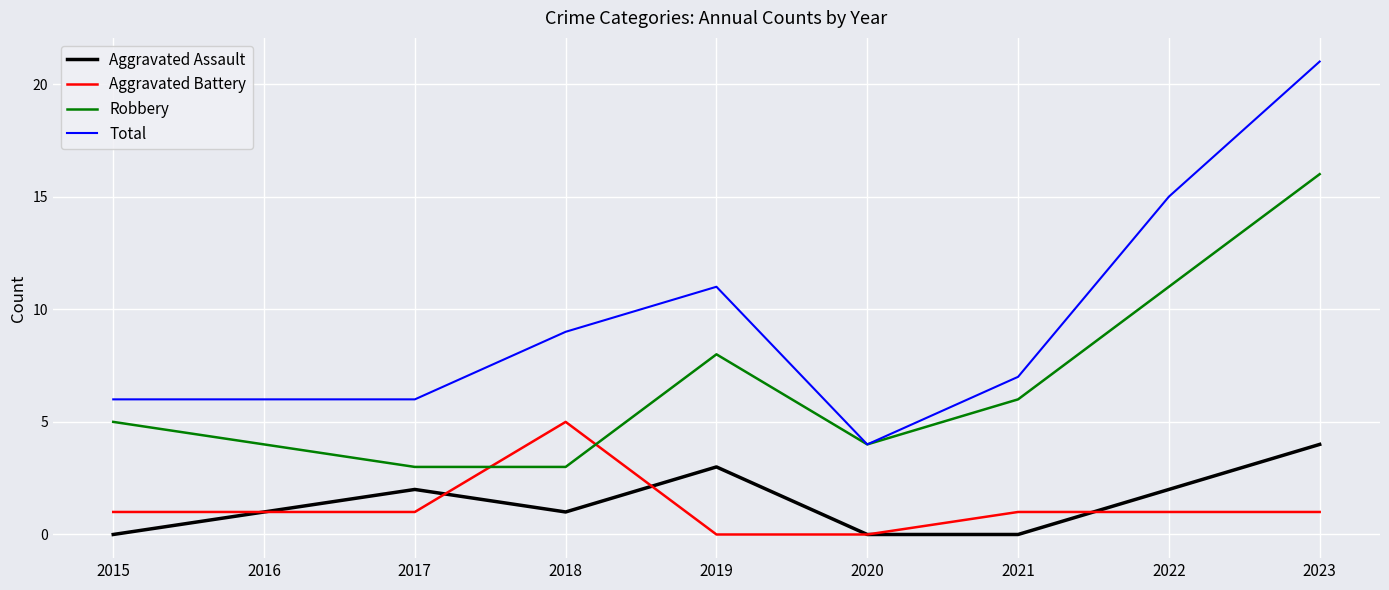

True or false: Aggravated Assault has a value of -2 at 2021.

False